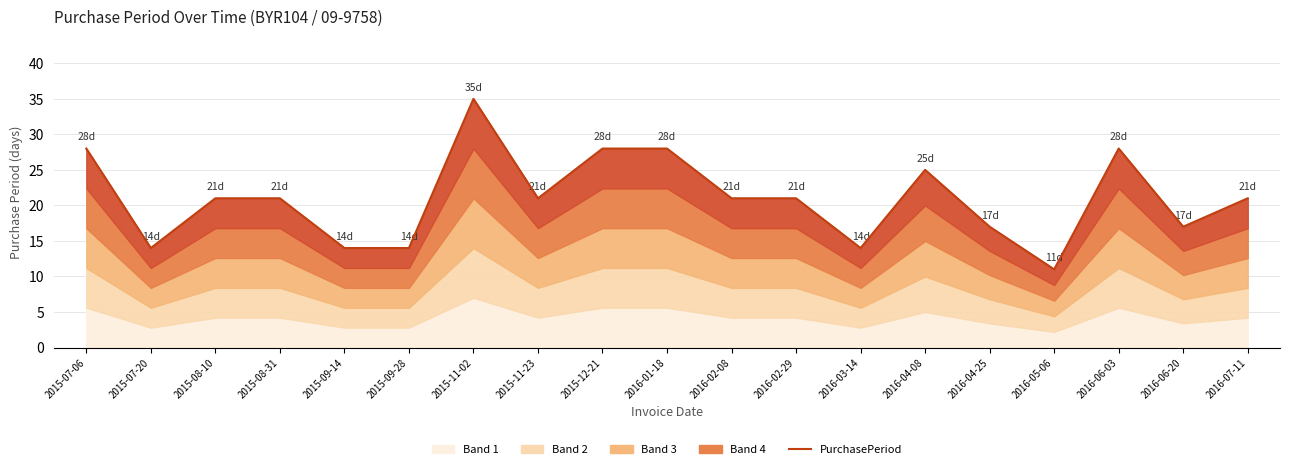

Reading right to left, extract all data points from this chart.

21	17	28	11	17	25	14	21	21	28	28	21	35	14	14	21	21	14	28